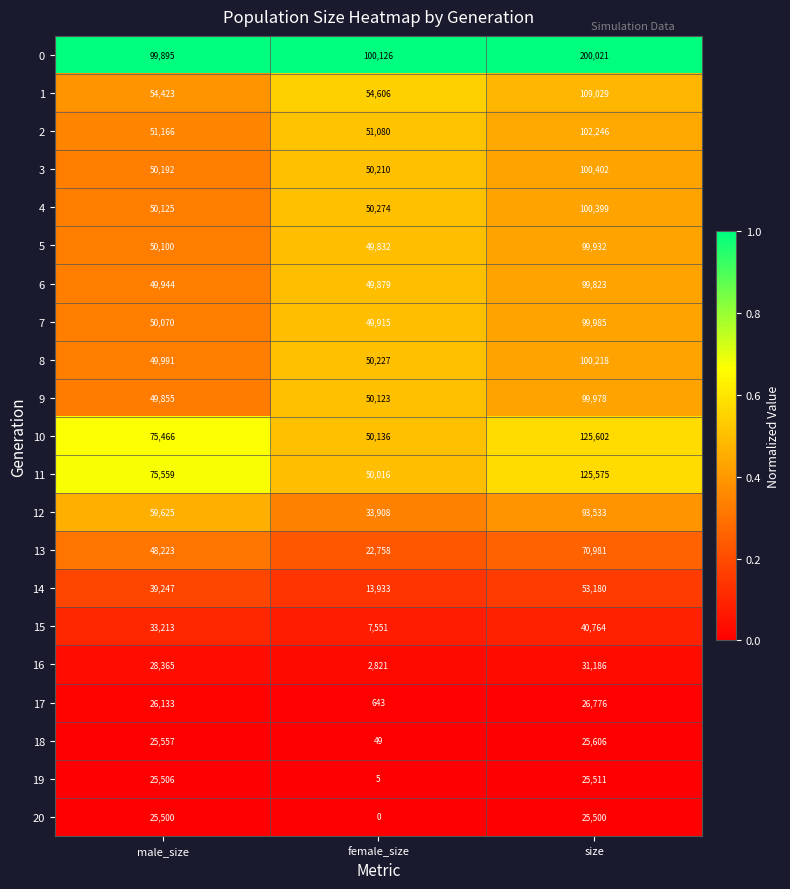

Is it true that 2 equals 178033 at size?

False